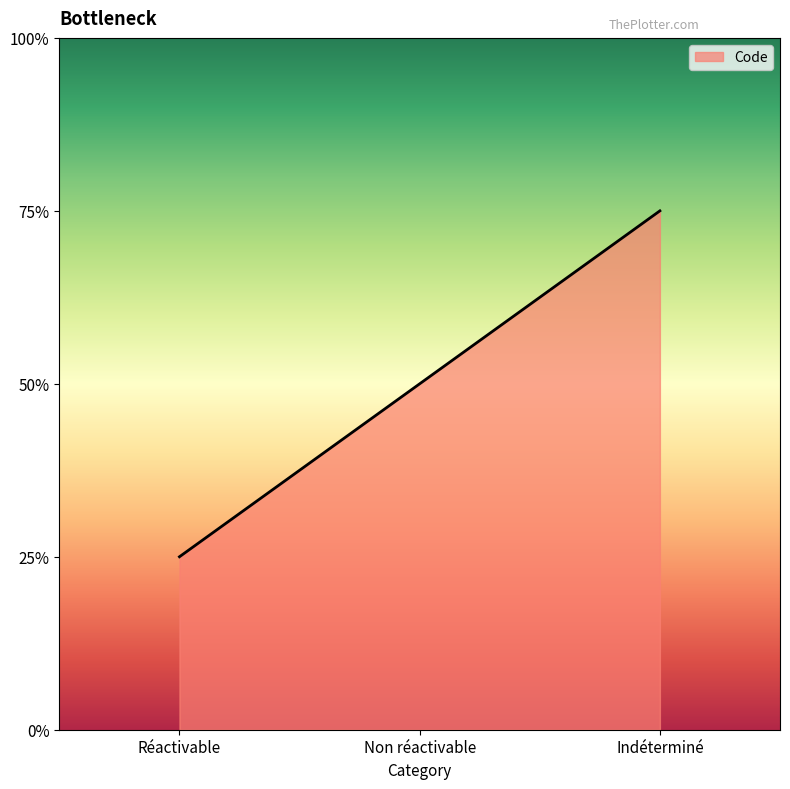

Which category has the lowest value across all series?

Réactivable